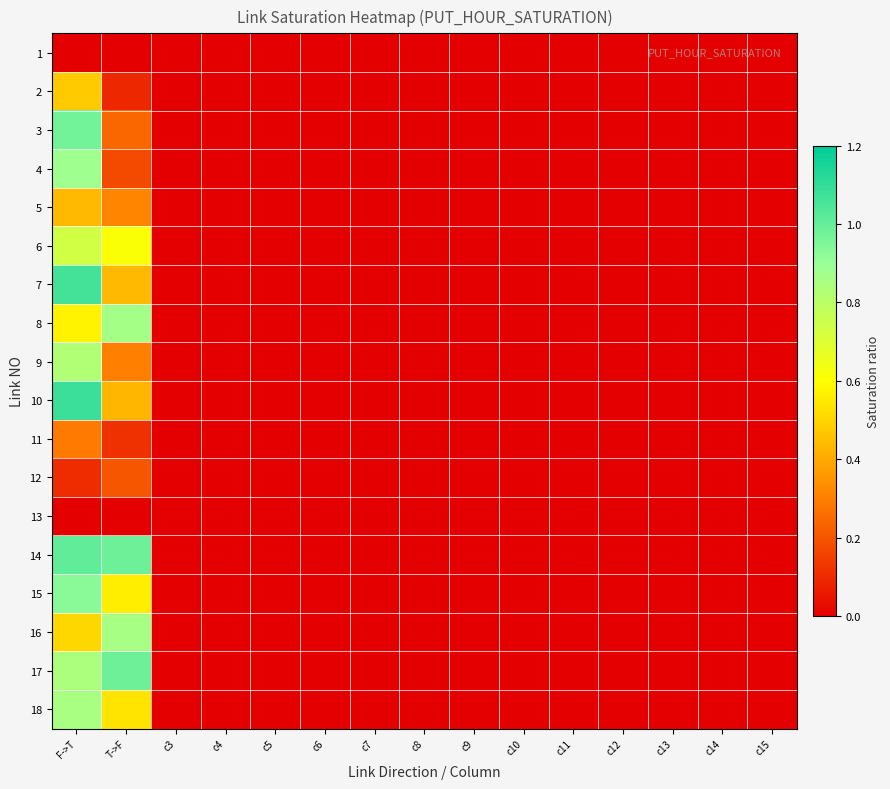

Which label corresponds to the smallest value in the chart?

F->T